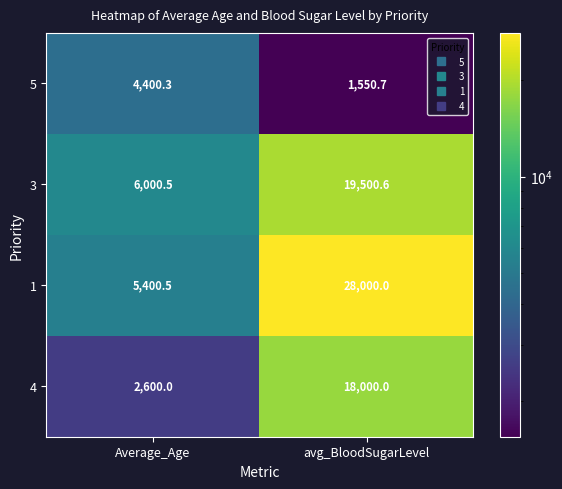

Where is 5 nearest to the value 2975?

avg_BloodSugarLevel